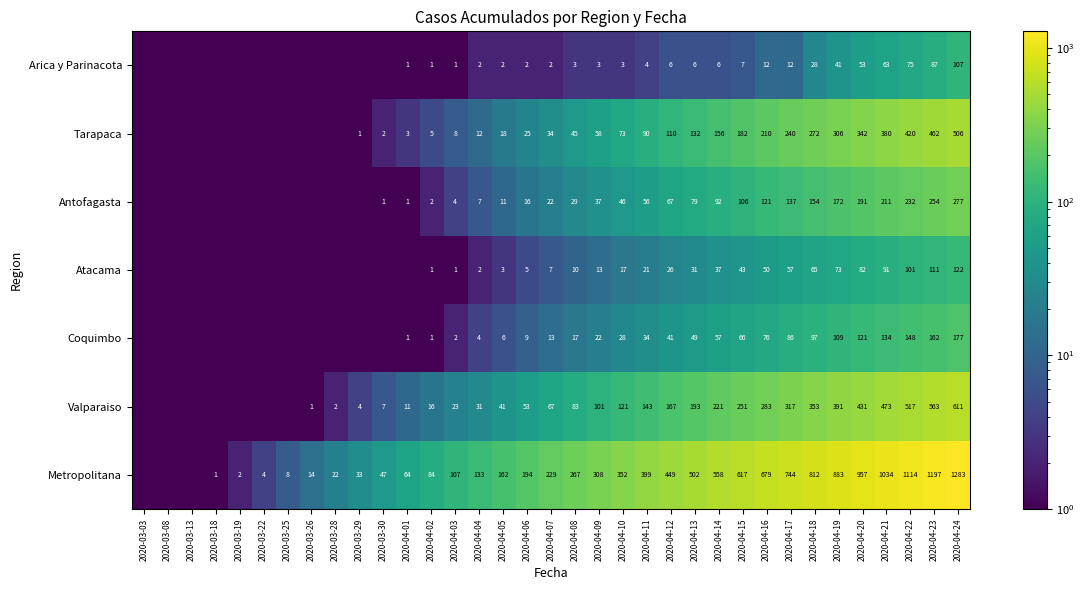

Between 2020-04-12 and 2020-04-17, which series saw the biggest shift?

Metropolitana